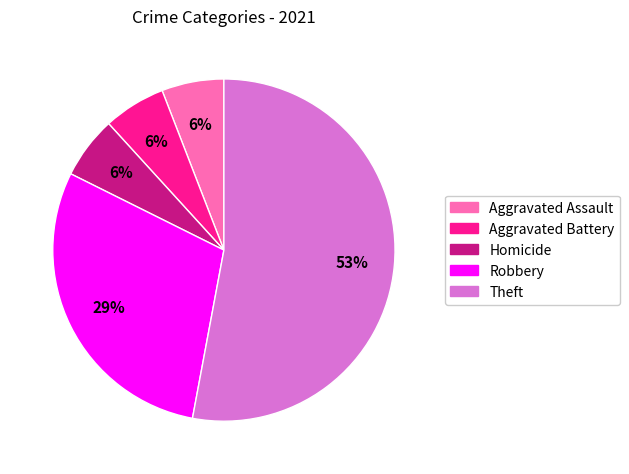

To the nearest percent, what is the average slice percentage?

20%